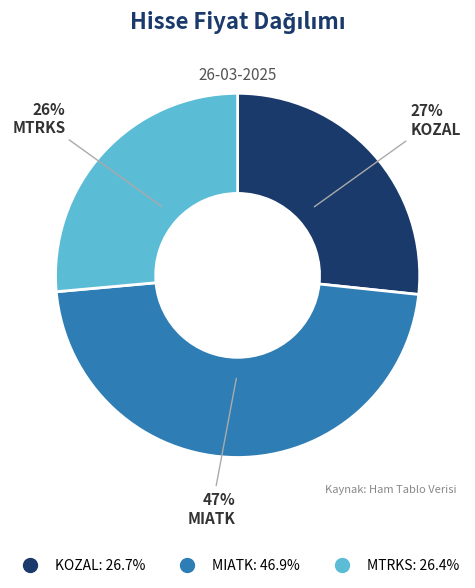

To the nearest percent, what is the combined percentage of KOZAL and MTRKS?

53%